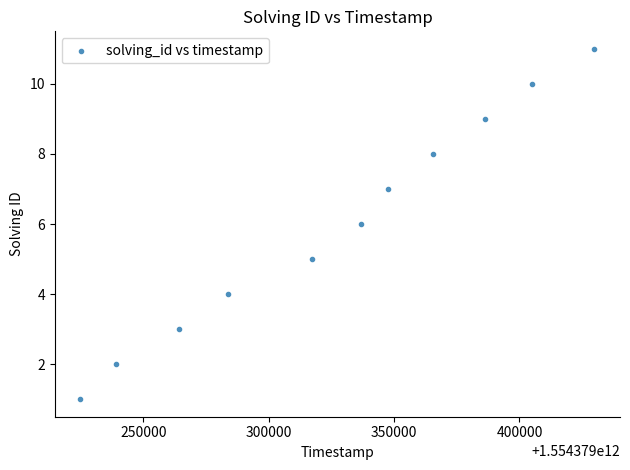

What is the average X value?

1554379327292